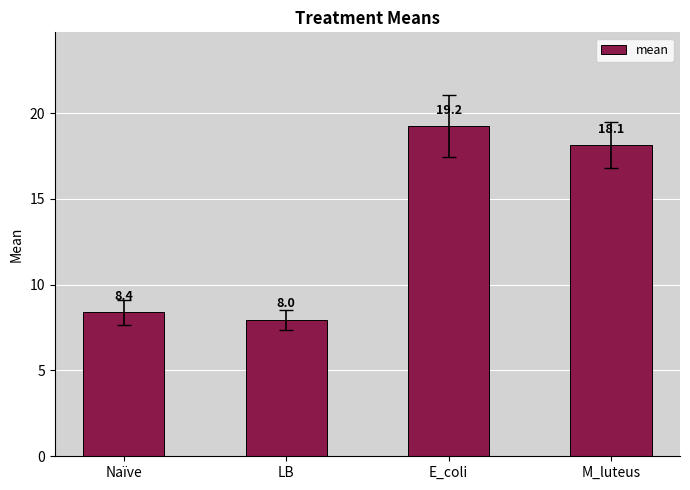

What position from the left is E_coli?

3